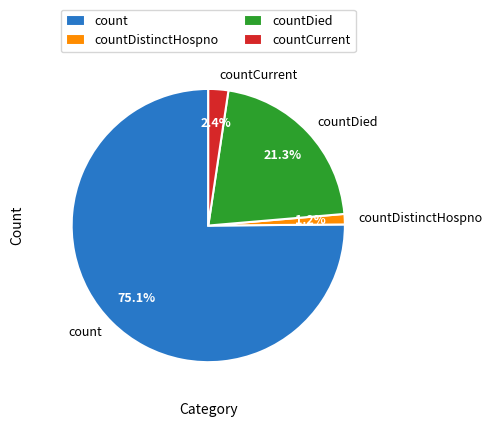

Is it true that countCurrent is 9% of the pie?

False